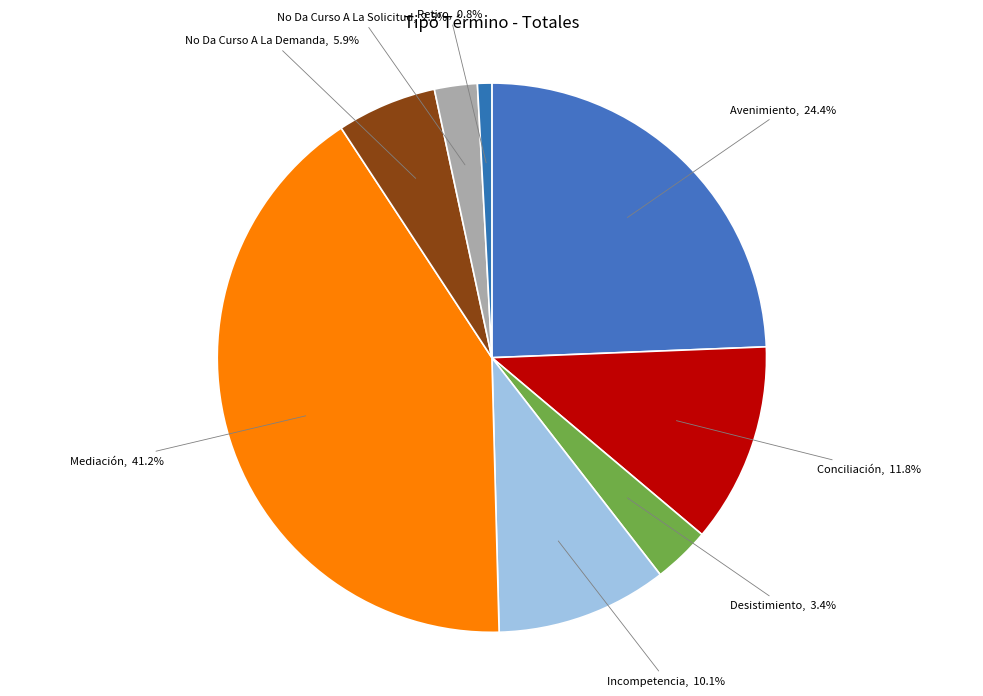

Rank the categories by value from lowest to highest.

Retiro, No Da Curso A La Solicitud, Desistimiento, No Da Curso A La Demanda, Incompetencia, Conciliación, Avenimiento, Mediación